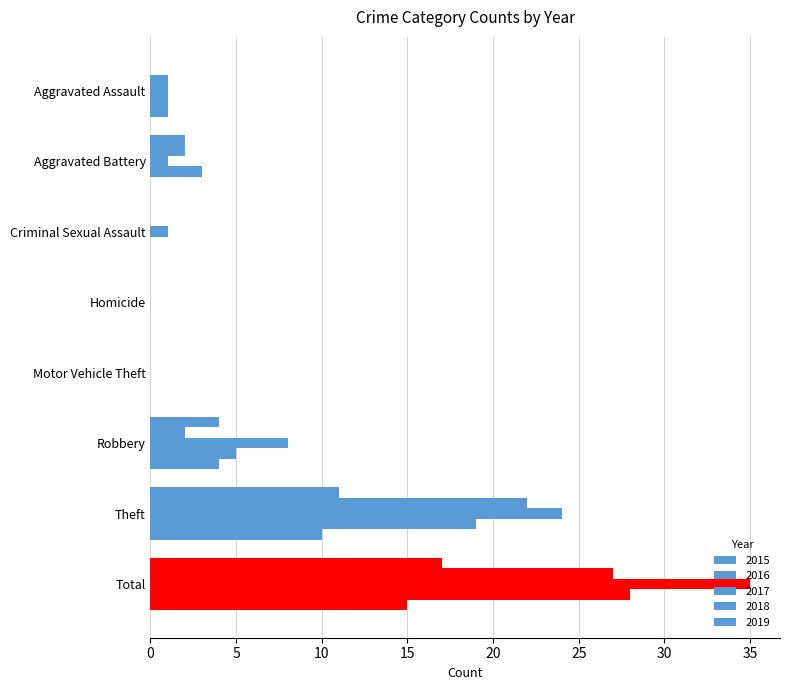

How many series are shown in this chart?

5